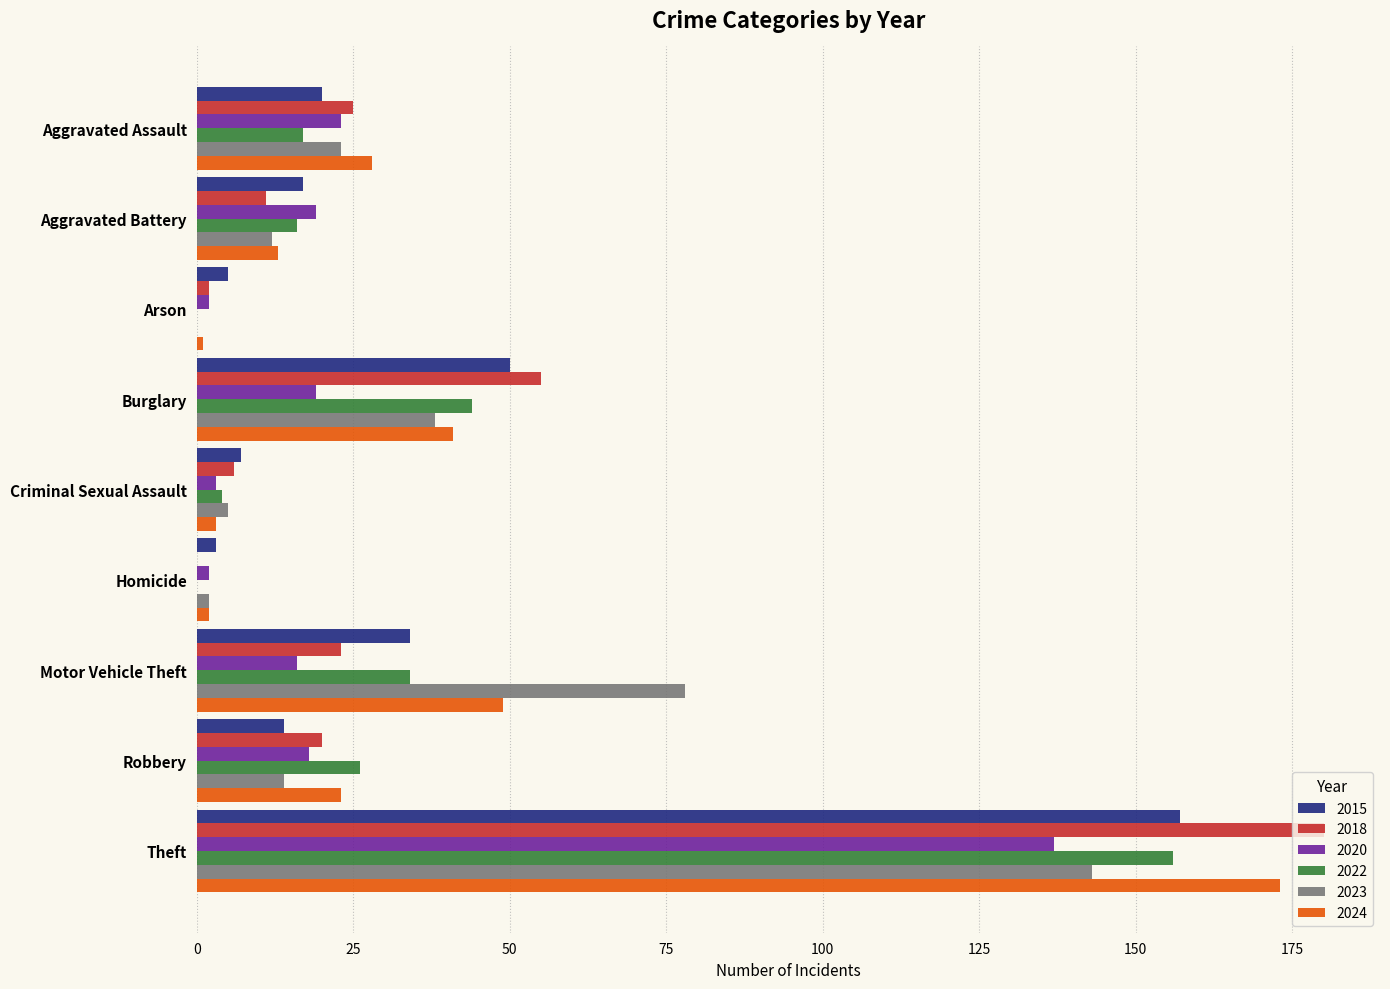

What are all the series names shown in the legend?

2015, 2018, 2020, 2022, 2023, 2024